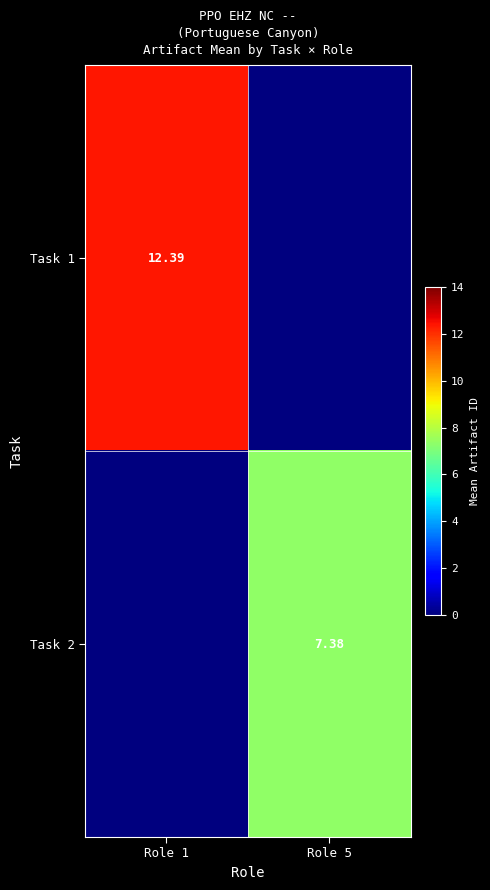

Which series has the largest range (max minus min)?

Task 1